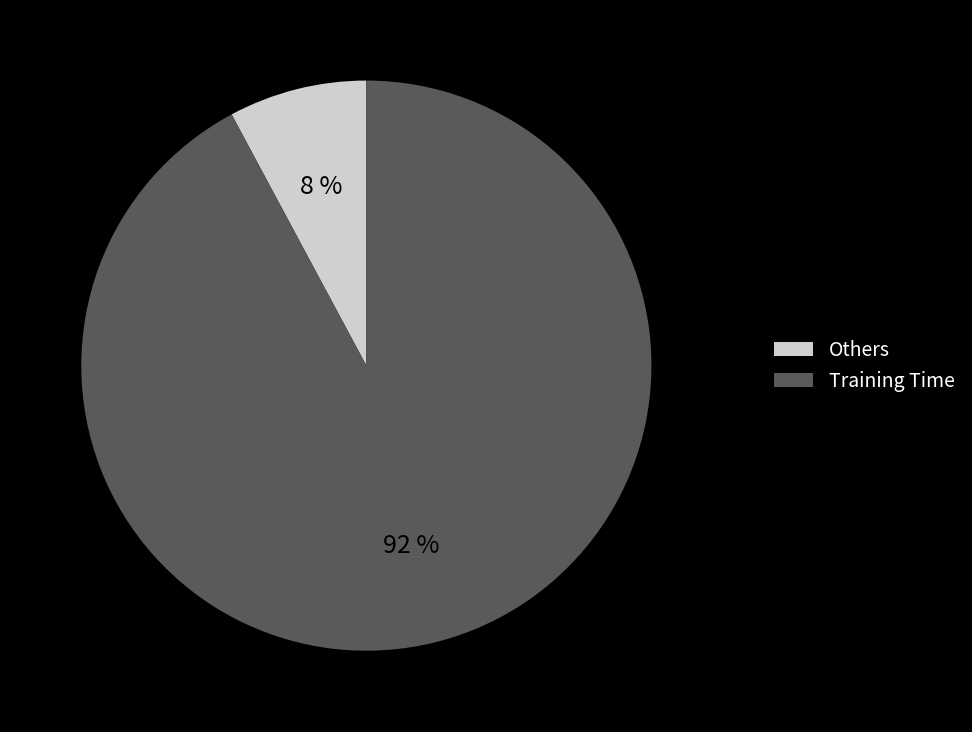

Which has a higher value, Others or Training Time?

Training Time